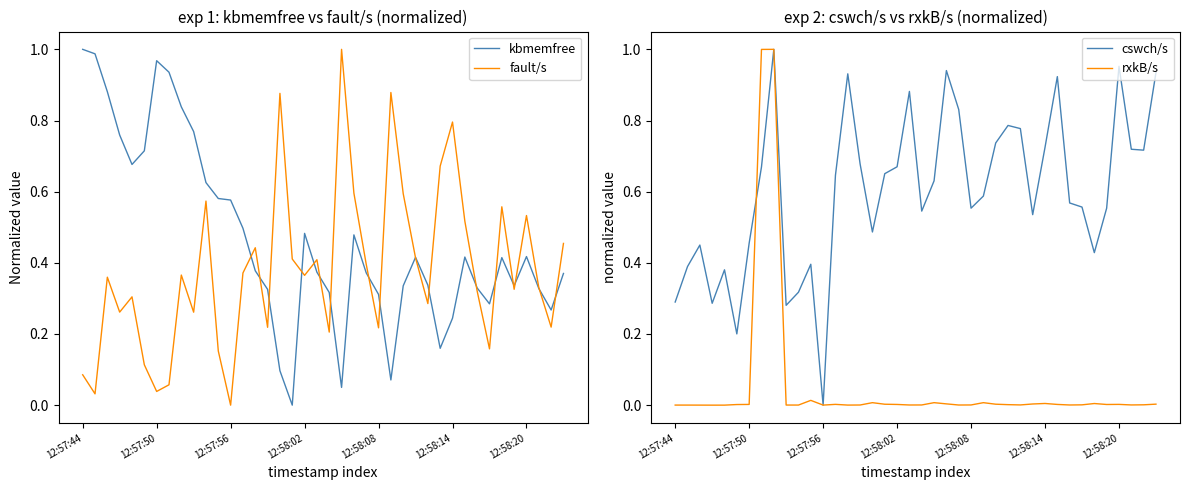

In fault/s, how many points are lower than both neighbors (excluding endpoints)?

13